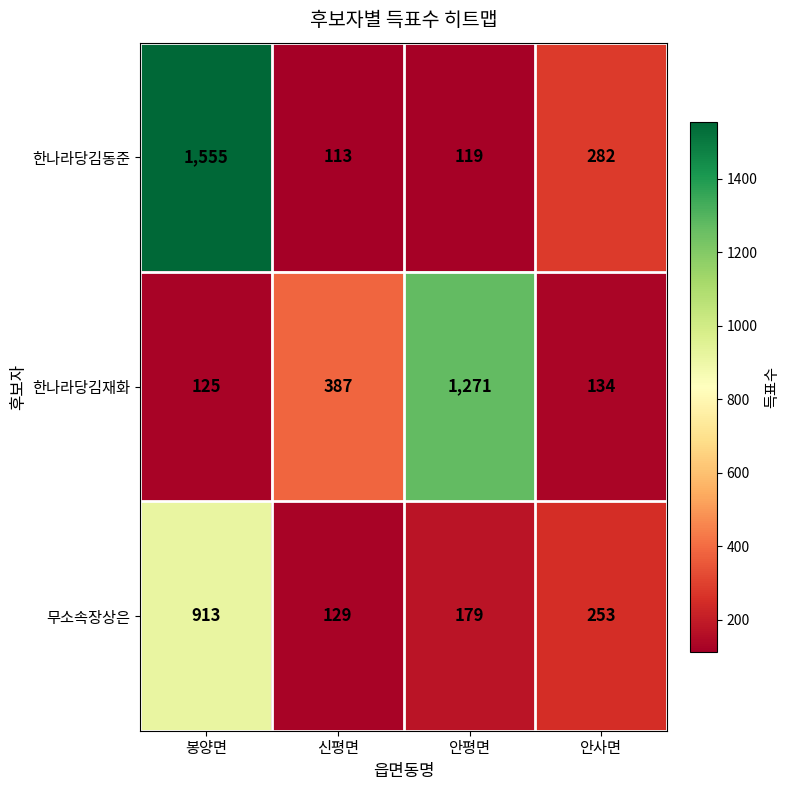

What is the difference between the highest and lowest values at 봉양면?

1430